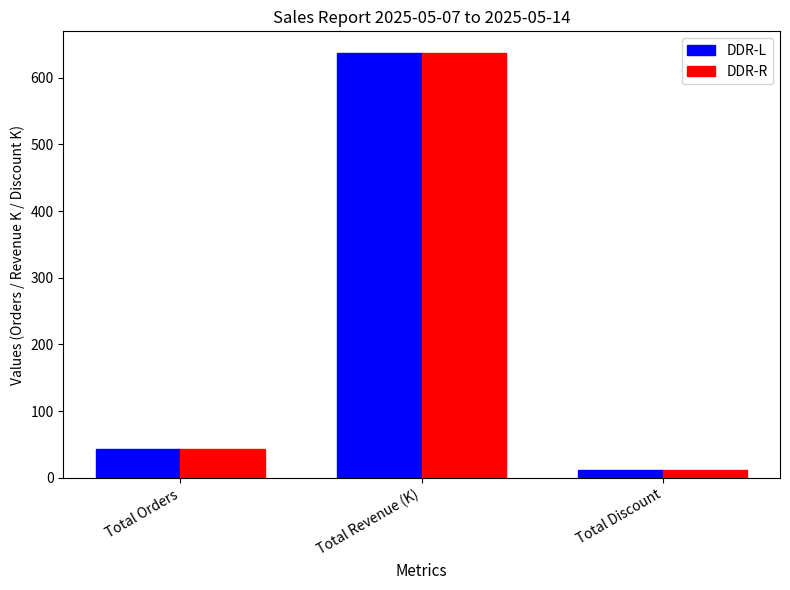

List the labels in order of DDR-L value, smallest first.

Total Discount, Total Orders, Total Revenue (K)